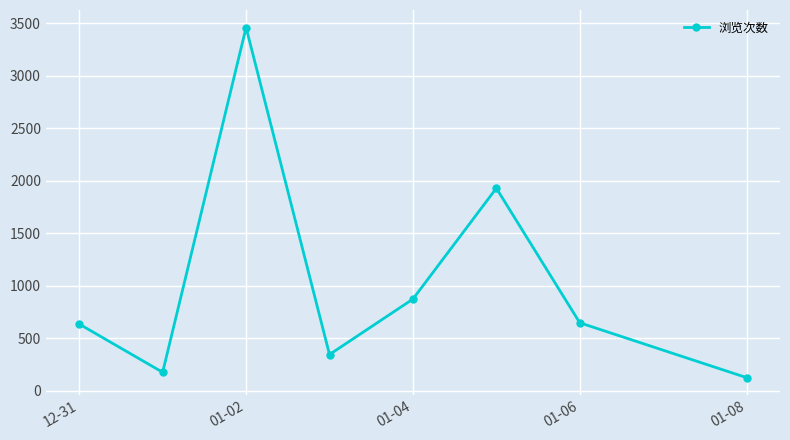

How many data points are less than 648?

4